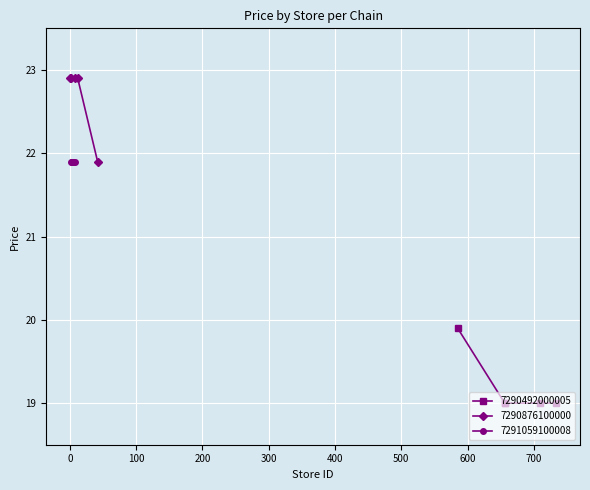

What is the greatest value displayed?

22.9